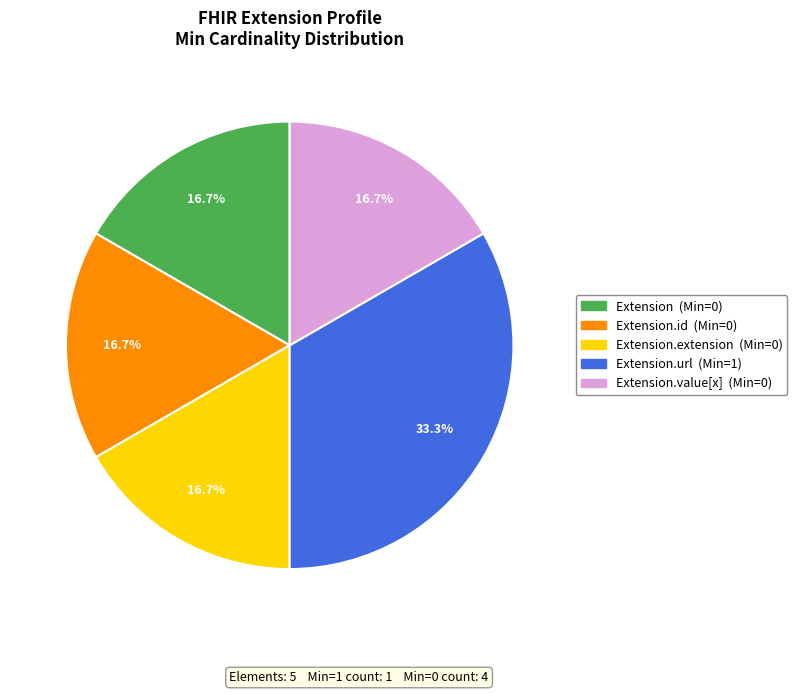

Does any single category account for the majority?

No